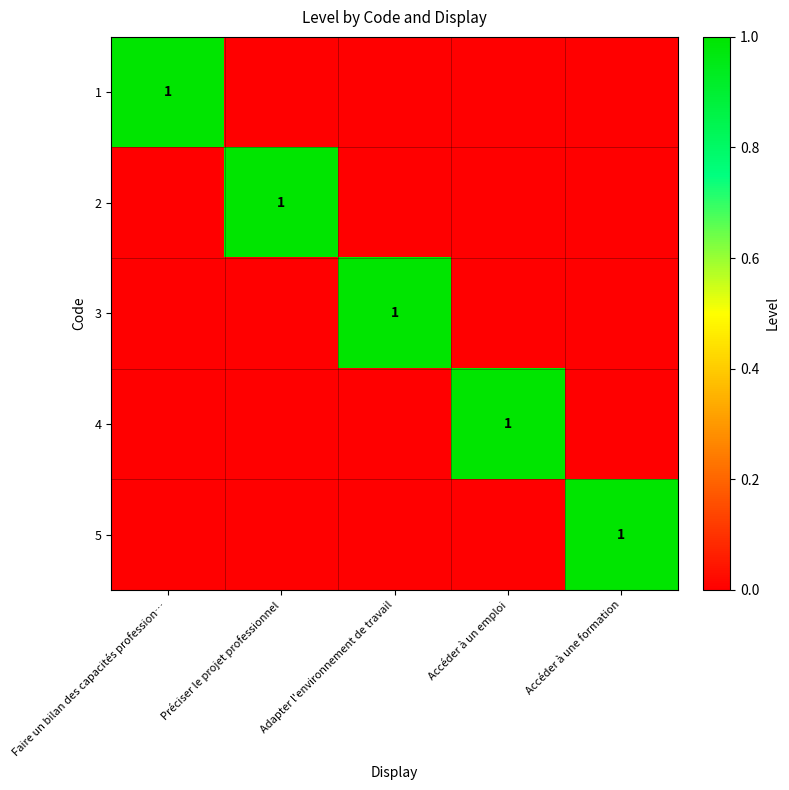

The value of 4 at Accéder à un emploi is 0. True or false?

False